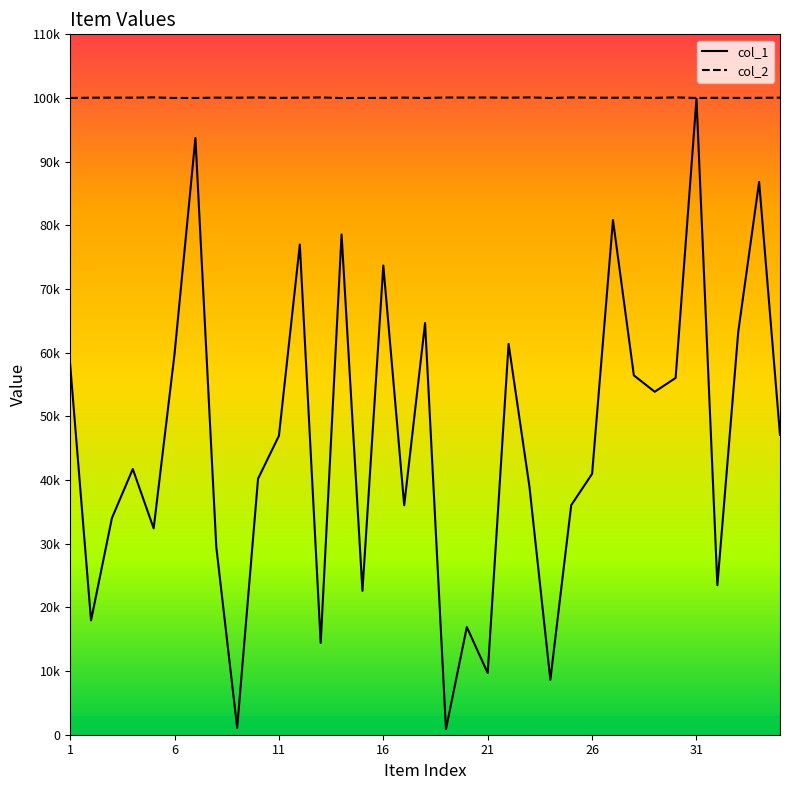

What is the maximum value for col_1?

99865